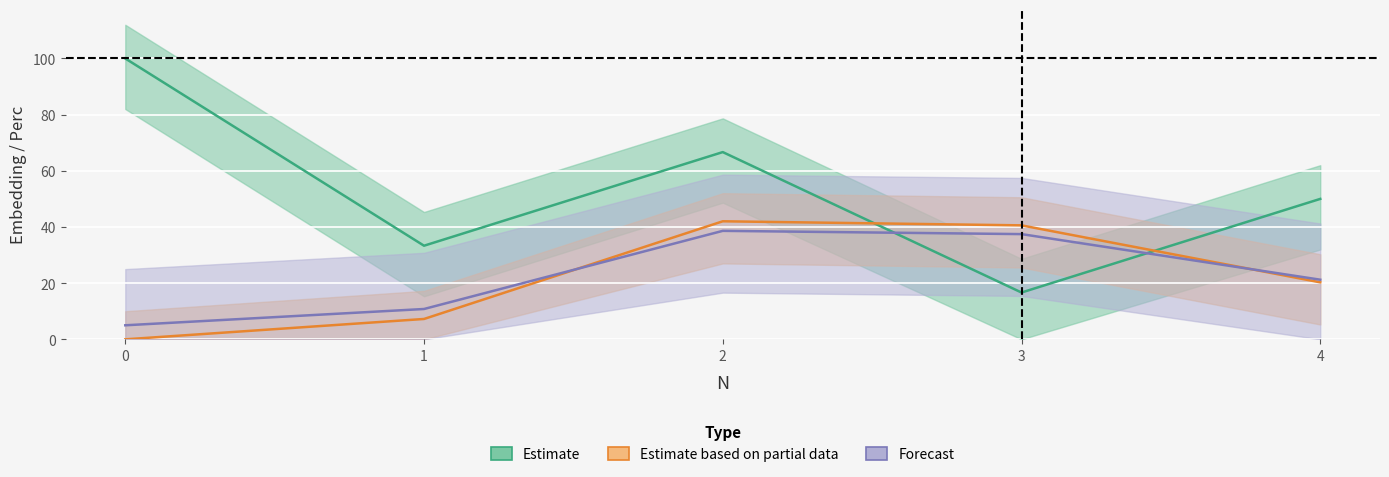

True or false: Embedding has more than 0 interior local peaks.

True